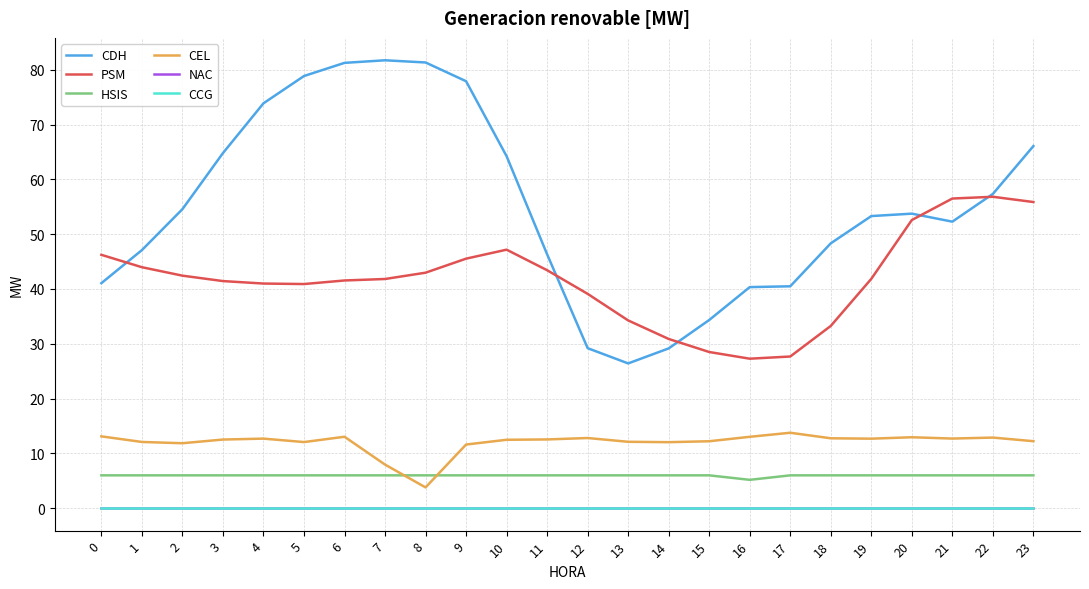

How many lines are shown in the chart?

6